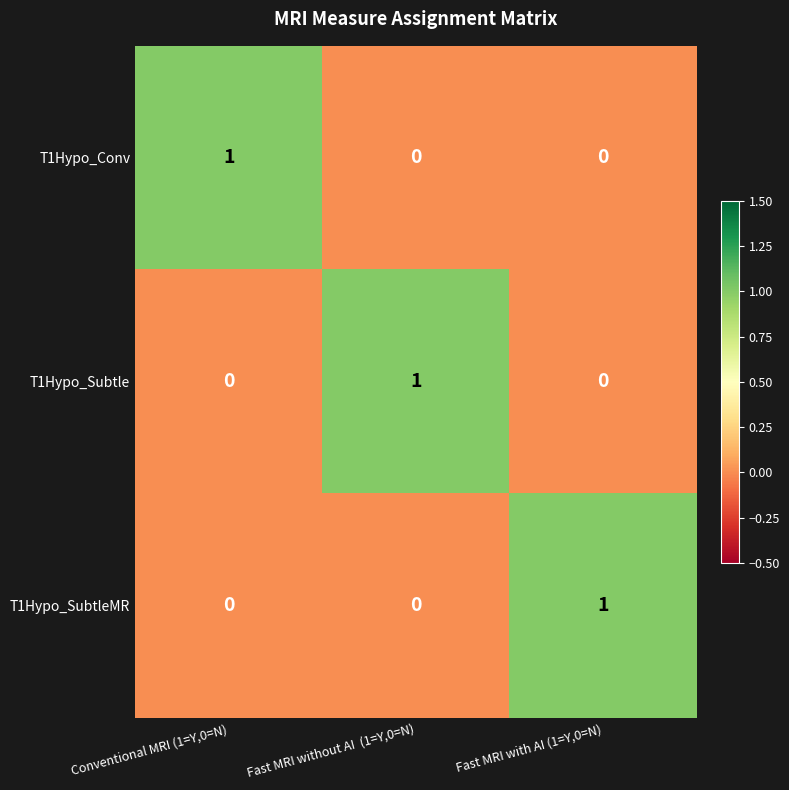

Reading left to right, list all the values displayed in this chart.

T1Hypo_Conv: Conventional MRI (1=Y,0=N)=1	Fast MRI without AI  (1=Y,0=N)=0	Fast MRI with AI (1=Y,0=N)=0
T1Hypo_Subtle: Conventional MRI (1=Y,0=N)=0	Fast MRI without AI  (1=Y,0=N)=1	Fast MRI with AI (1=Y,0=N)=0
T1Hypo_SubtleMR: Conventional MRI (1=Y,0=N)=0	Fast MRI without AI  (1=Y,0=N)=0	Fast MRI with AI (1=Y,0=N)=1